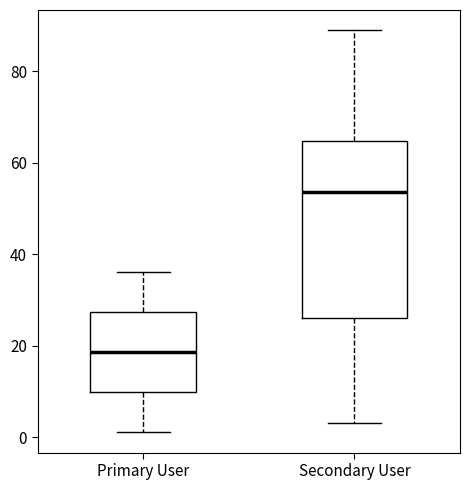

Comparing the boxes themselves (not the whiskers), which one is the tallest?

Secondary User